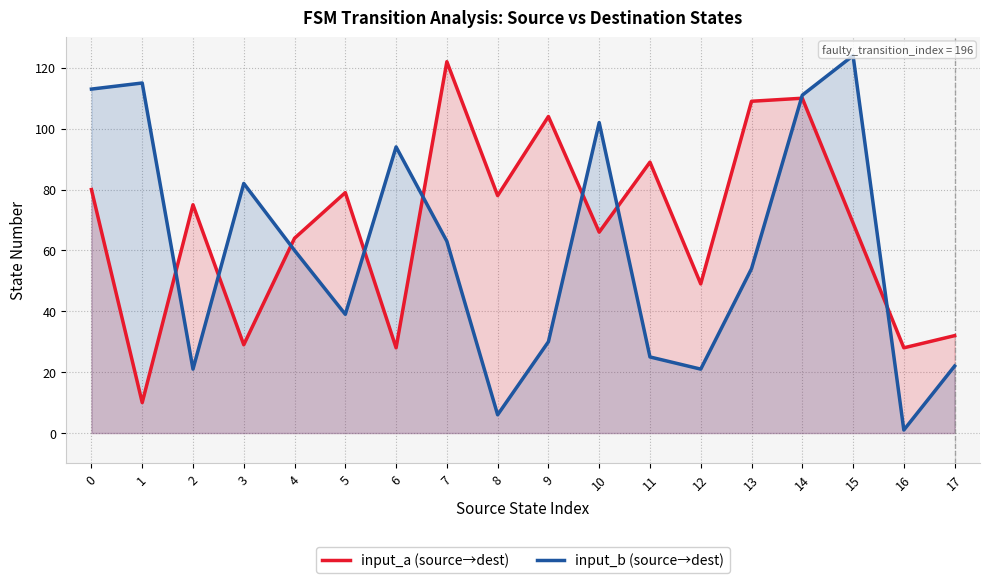

List the labels in order of input_b (source→dest) value, largest first.

15, 1, 0, 14, 10, 6, 3, 7, 4, 13, 5, 9, 11, 17, 2, 12, 8, 16